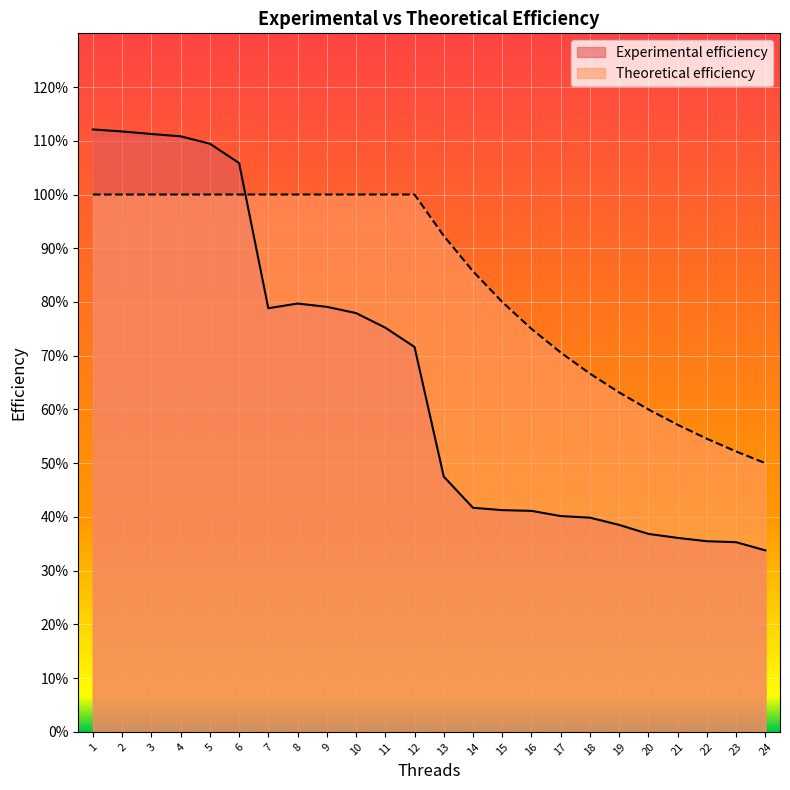

What is the spread (max minus min) of values at 17?

0.3